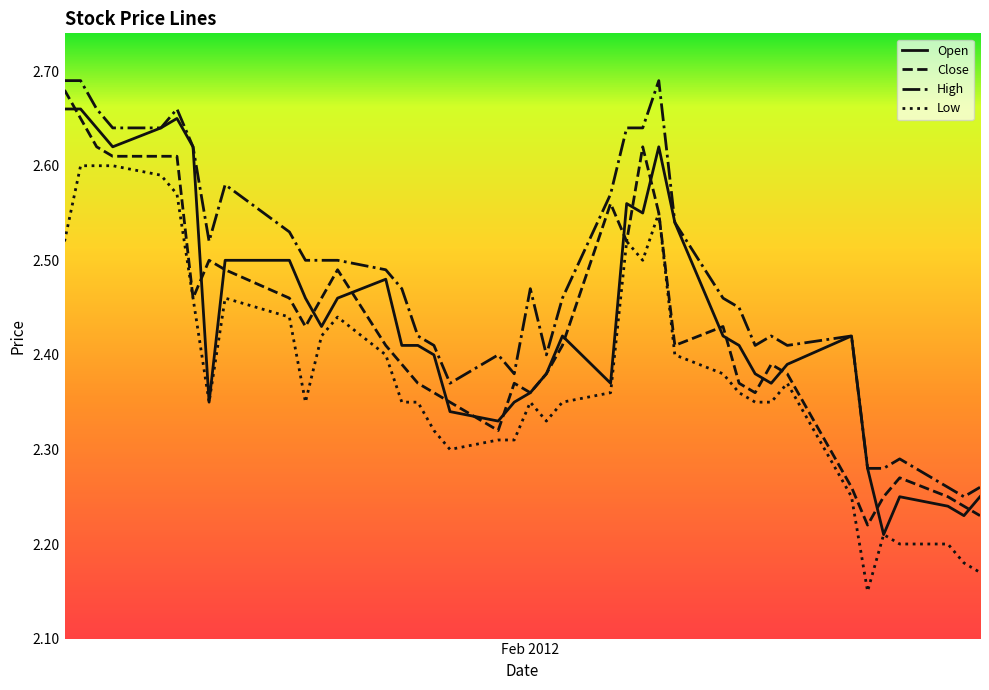

Which series has the largest total across all categories?

High